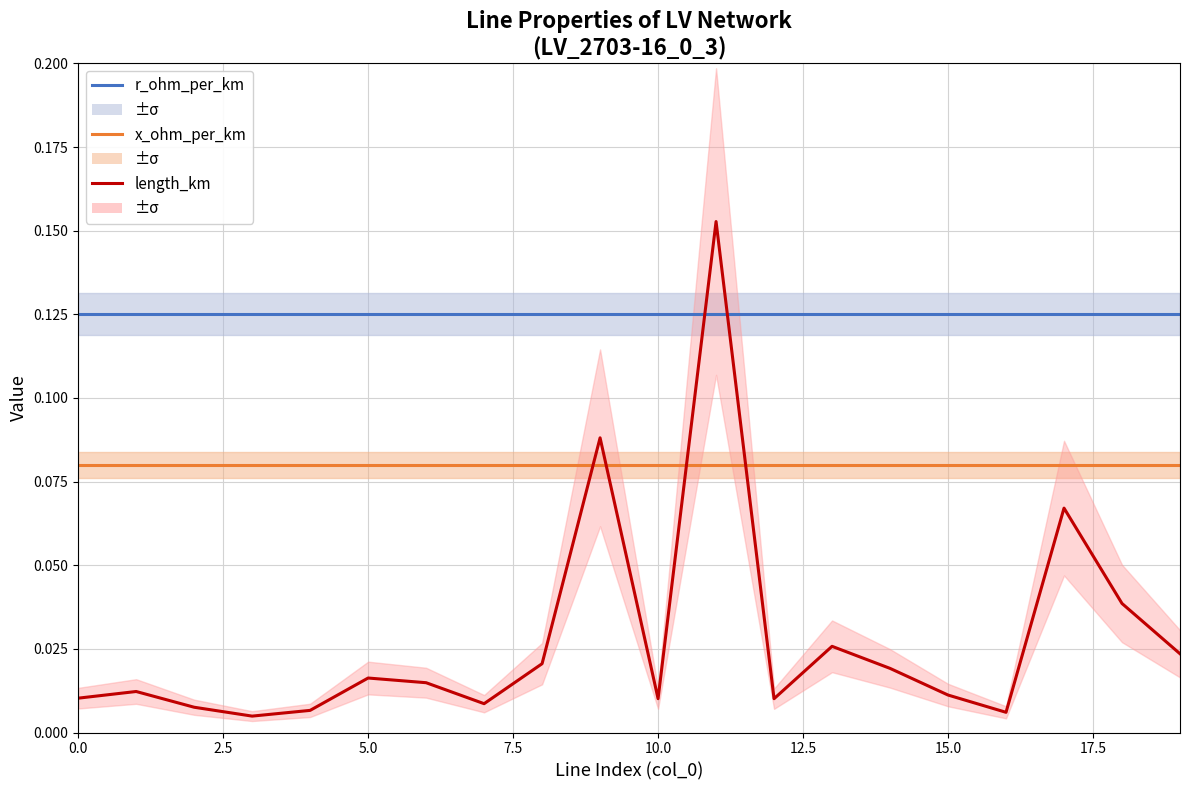

What is the spread (max minus min) of values at 10.0?

0.1